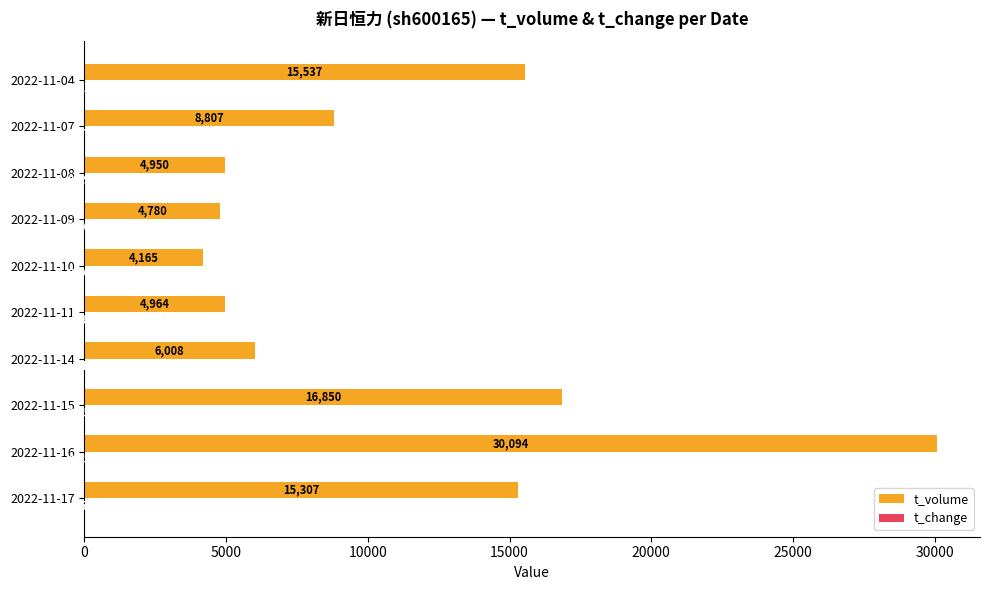

Which series has the largest range (max minus min)?

t_volume